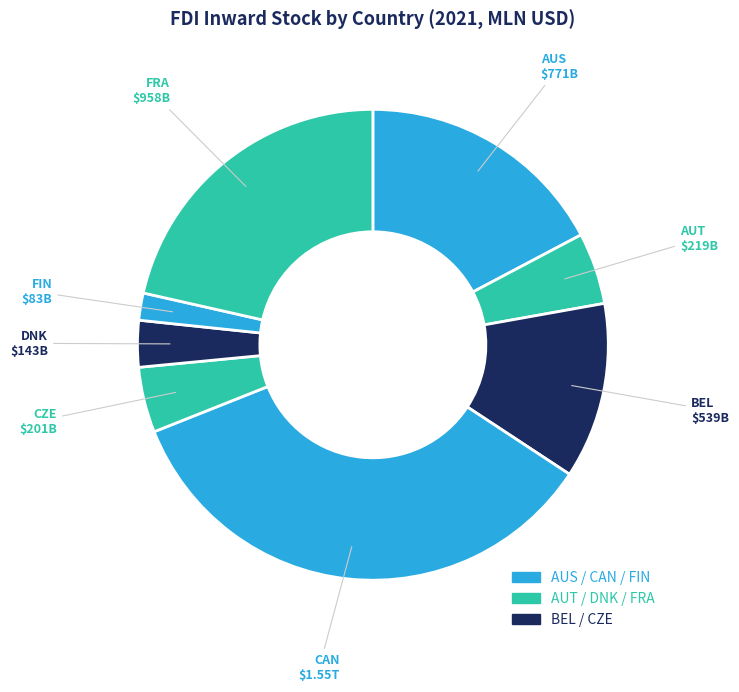

Which slice is the smallest?

FIN